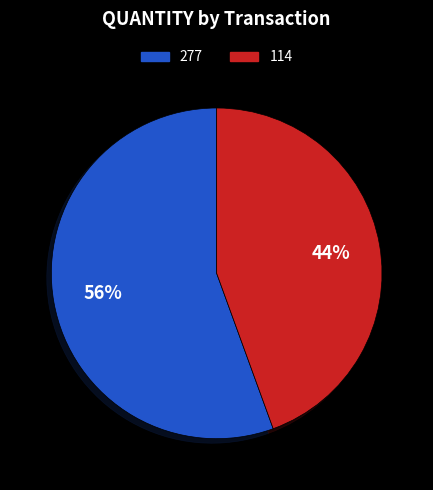

Count the number of slices in the pie.

2